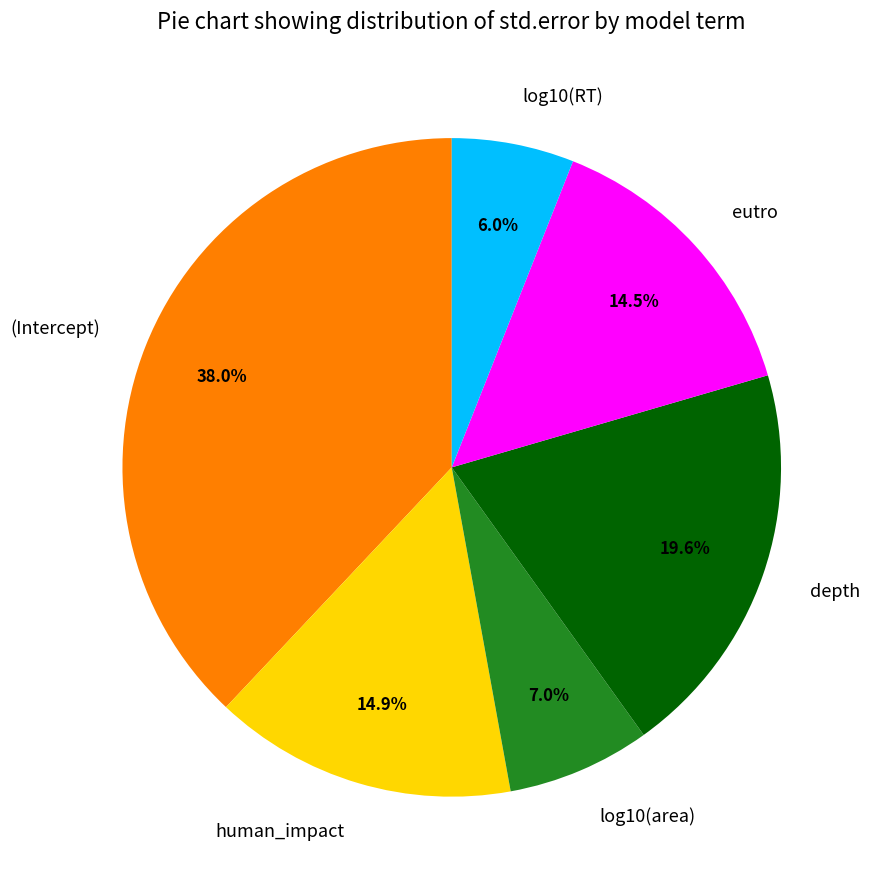

To the nearest percent, what is the combined percentage of human_impact and eutro?

29%